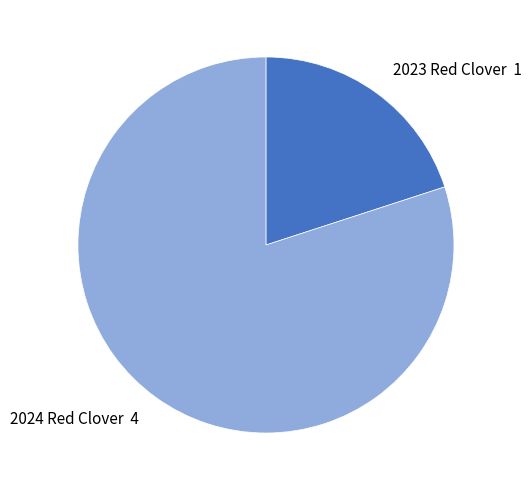

Rank the categories by value from highest to lowest.

2024 Red Clover, 2023 Red Clover